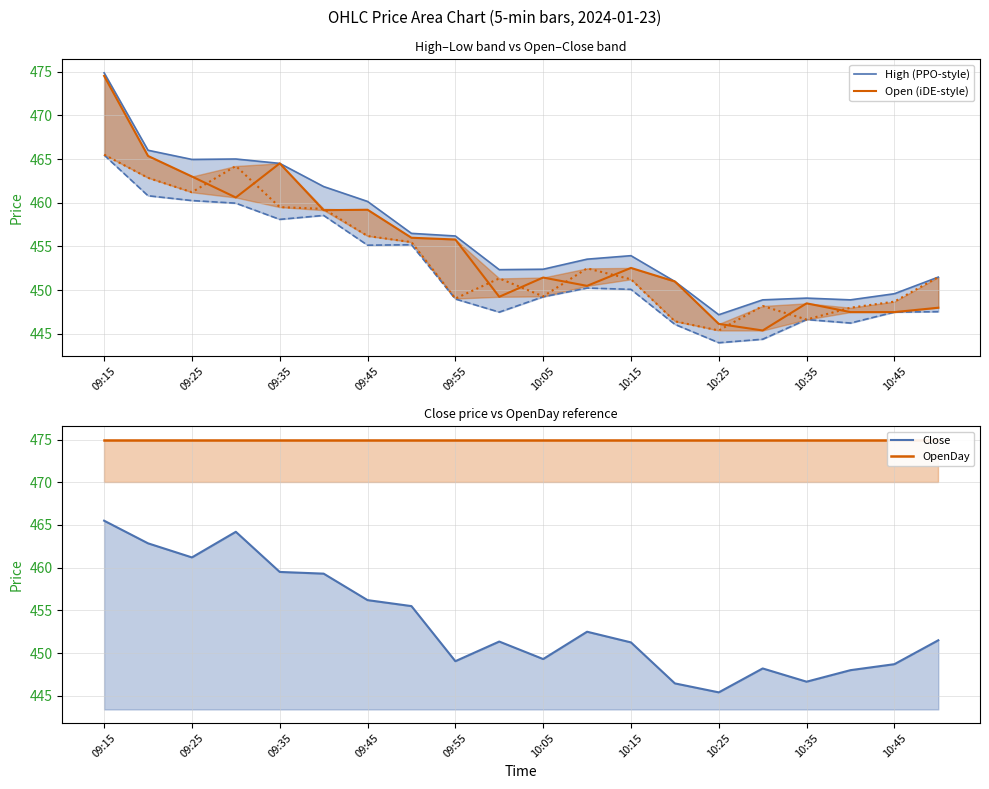

True or false: OpenDay and Close intersect in this chart.

False